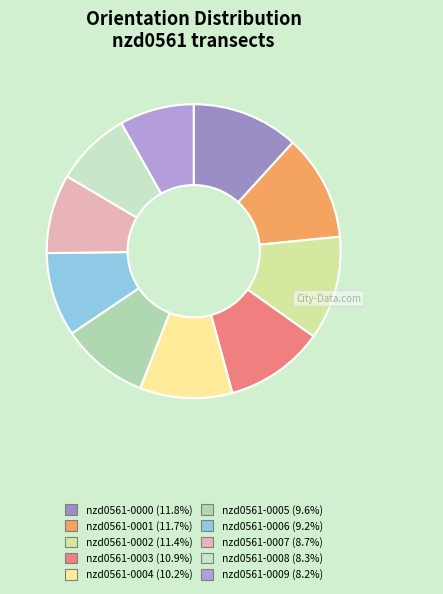

Which category has the biggest portion of the pie?

nzd0561-0000